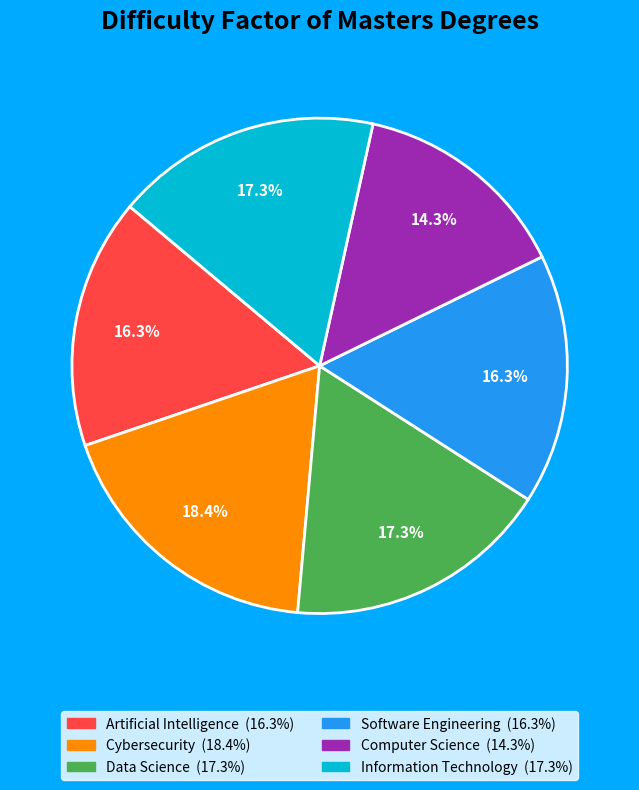

To the nearest percent, what is the average slice percentage?

17%